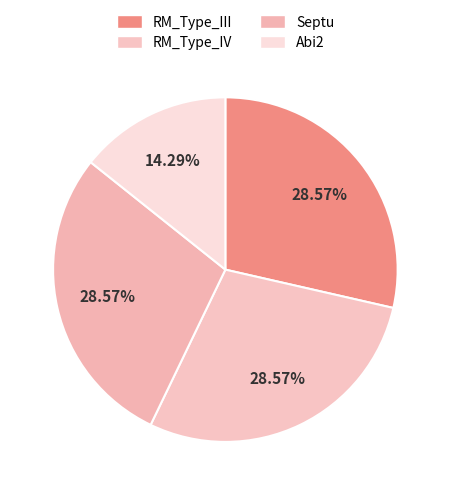

How many slices are in this pie chart?

4